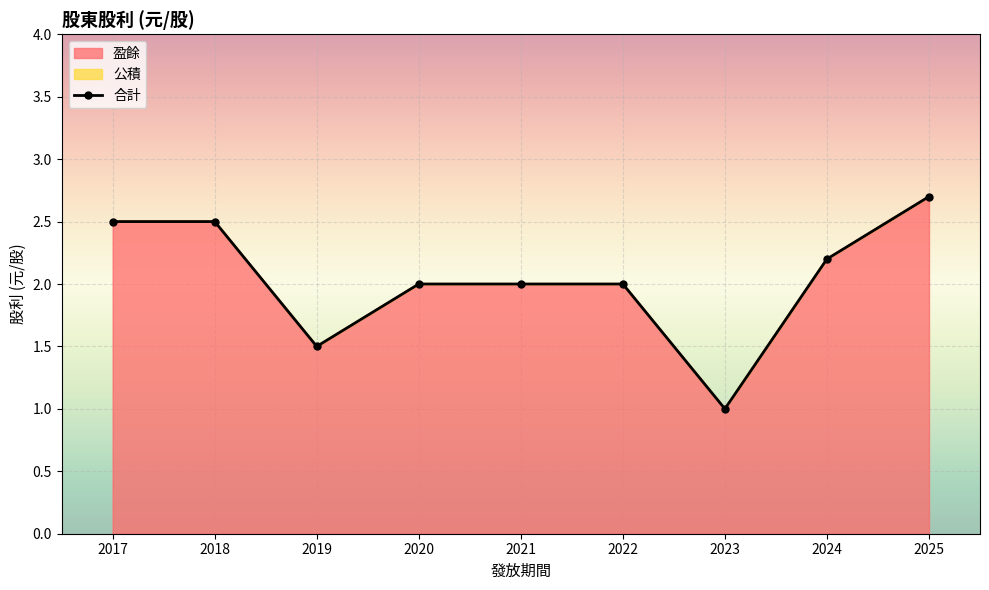

What is the difference between the 盈餘 values at 2021 and 2024?

0.2